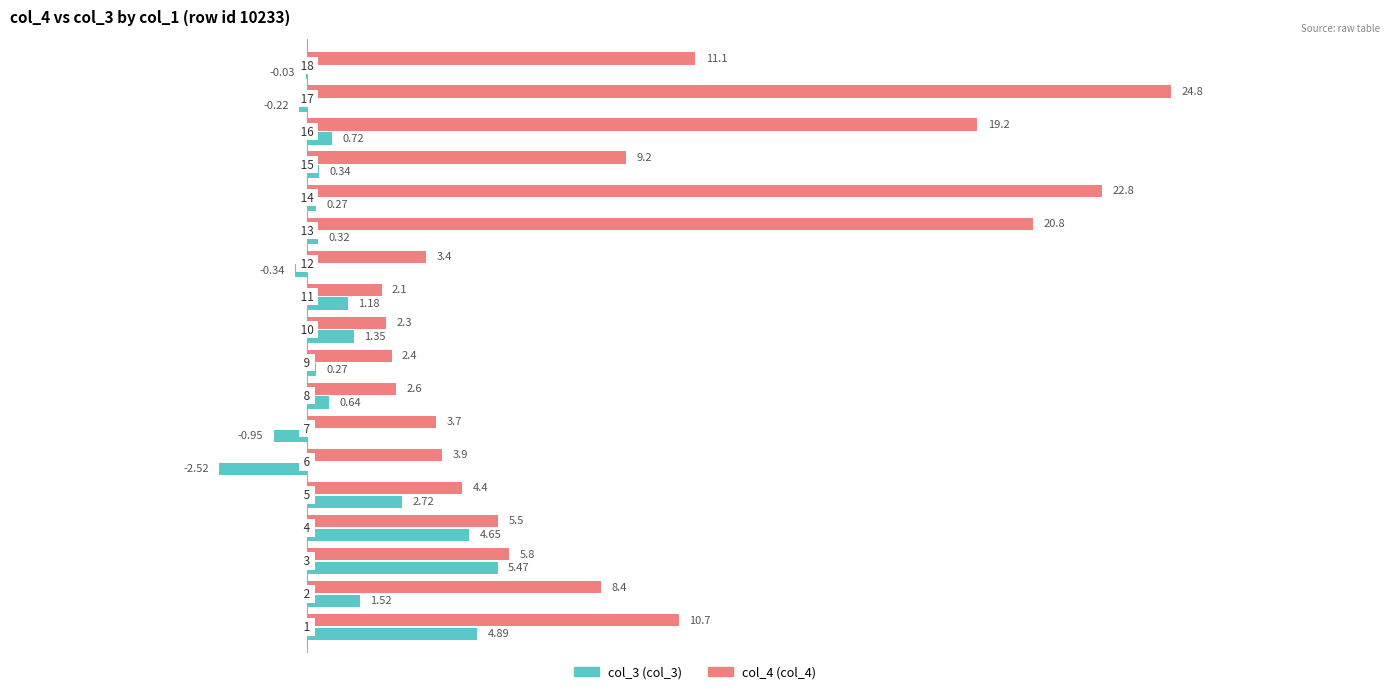

How many series are shown in this chart?

2